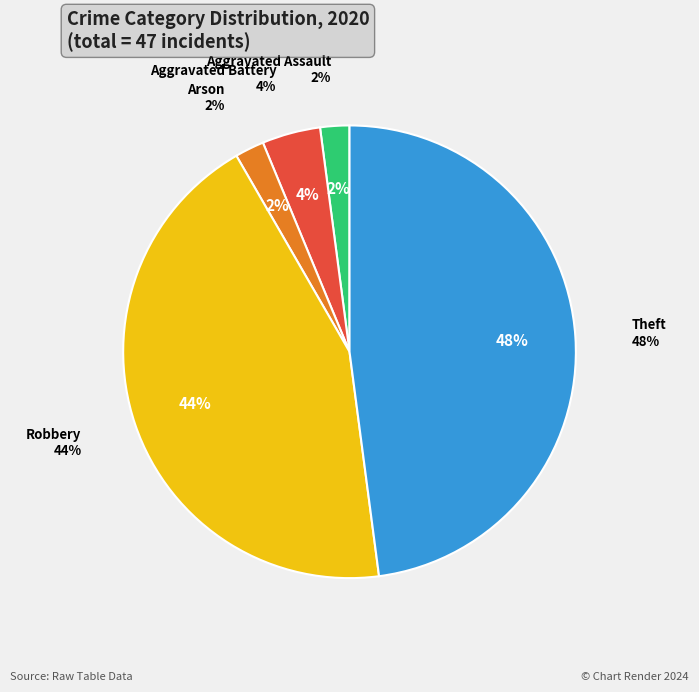

Does Robbery represent more than half of the total?

No